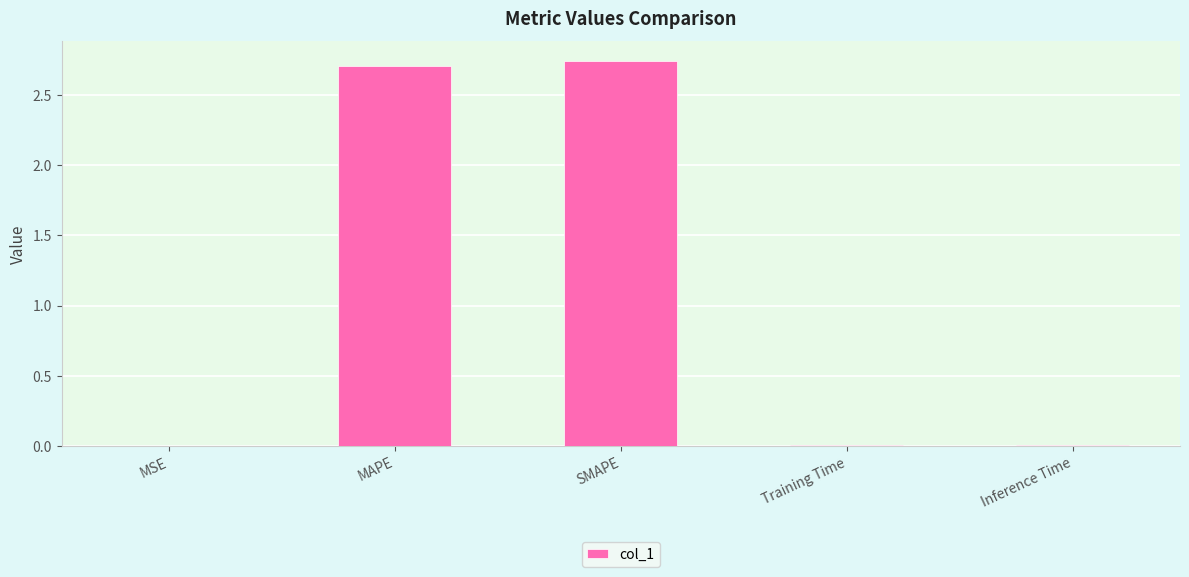

Is it true that the value at MAPE is 2.7?

True